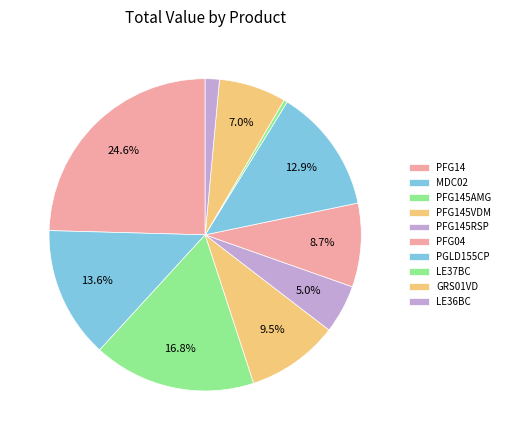

What percentage do PFG145VDM and PFG145AMG together represent?

26.4%